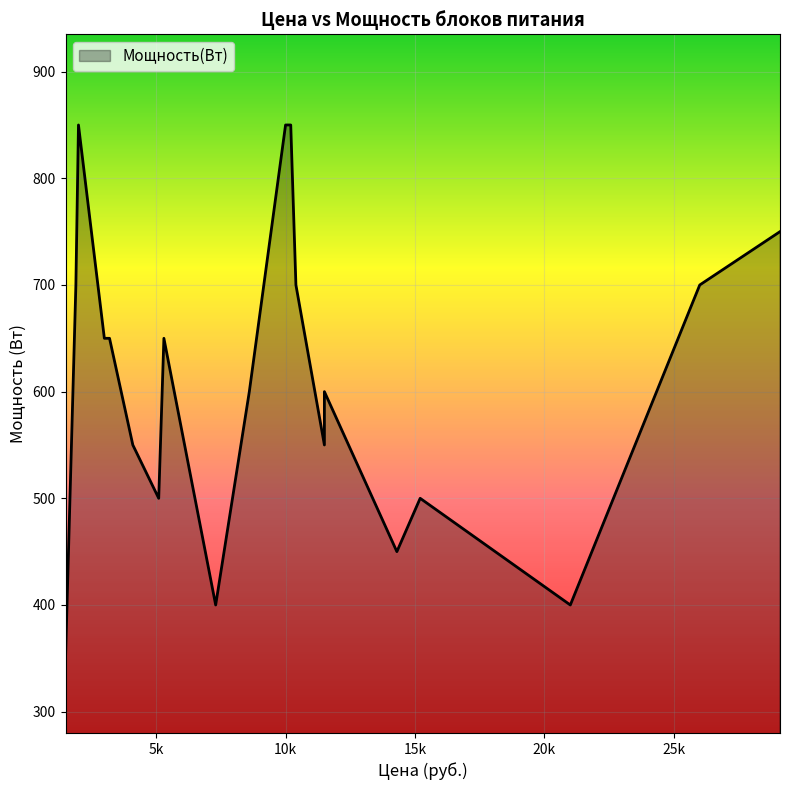

Between 9999 and 1999, which is larger?

9999